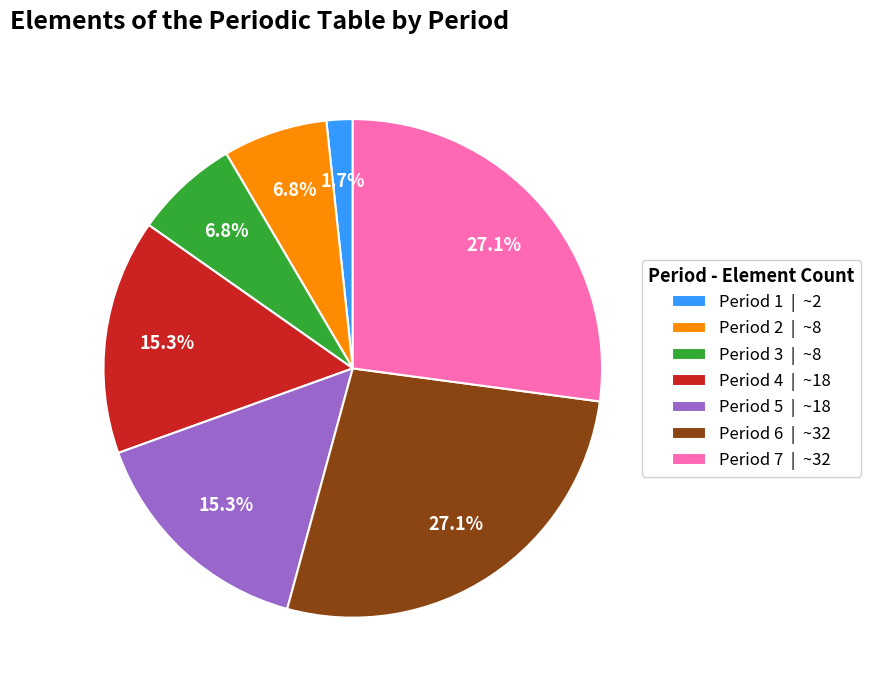

To the nearest percent, what percentage of the pie is Period 6?

27%